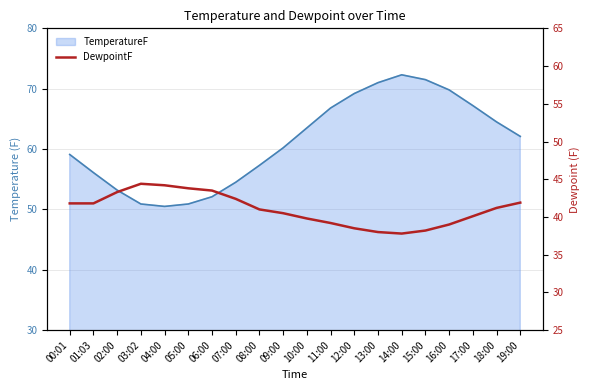

Does the chart have visible grid lines?

Yes